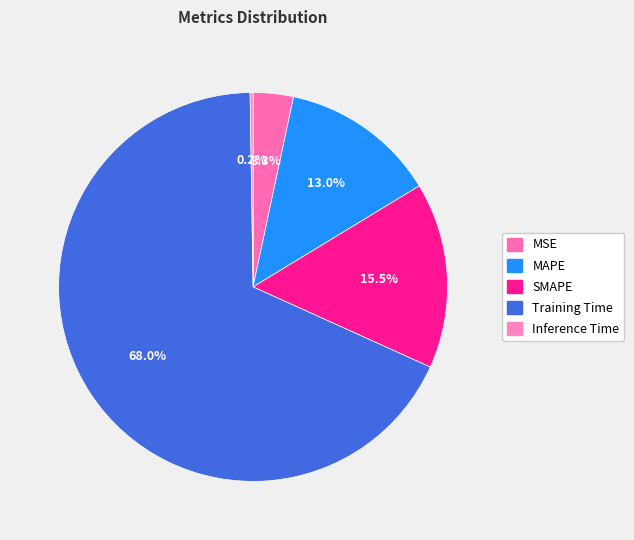

Does Training Time represent more than half of the total?

Yes